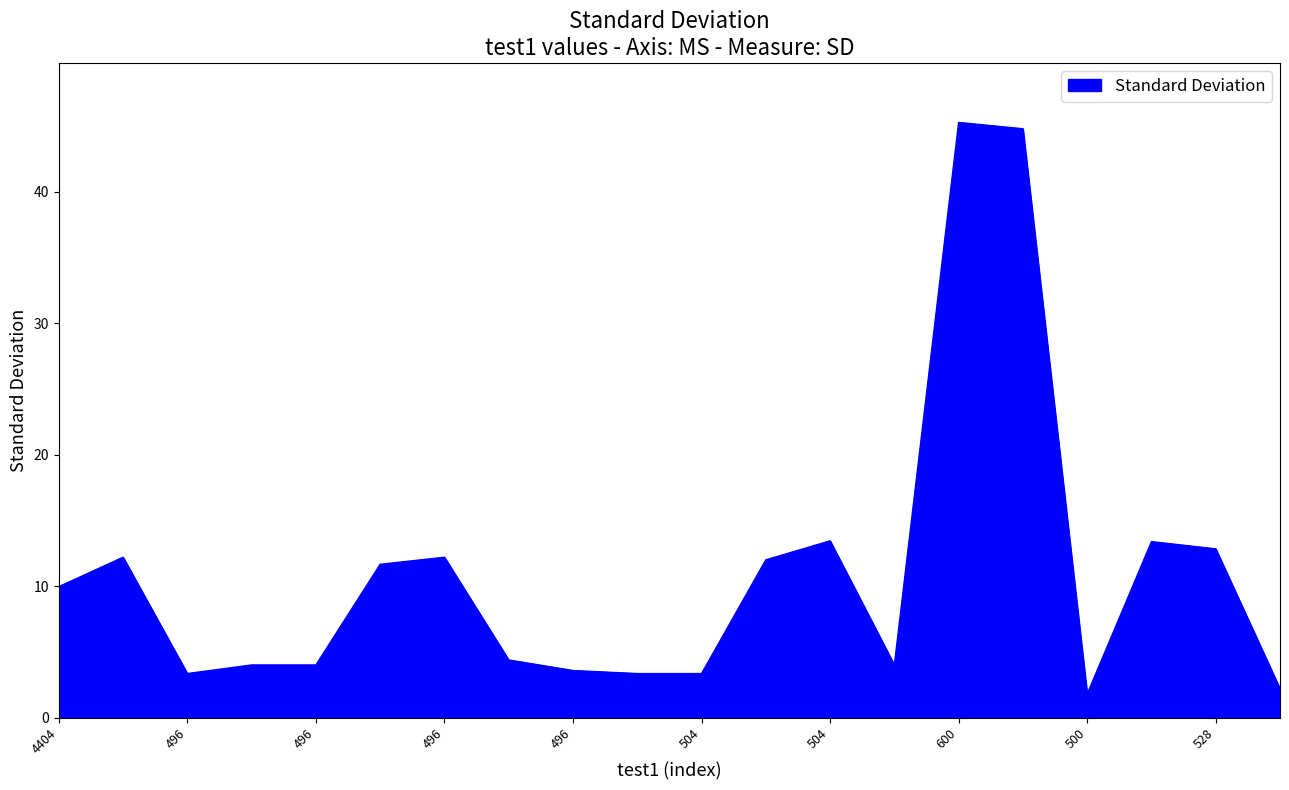

What is the maximum value shown in the chart?

45.3